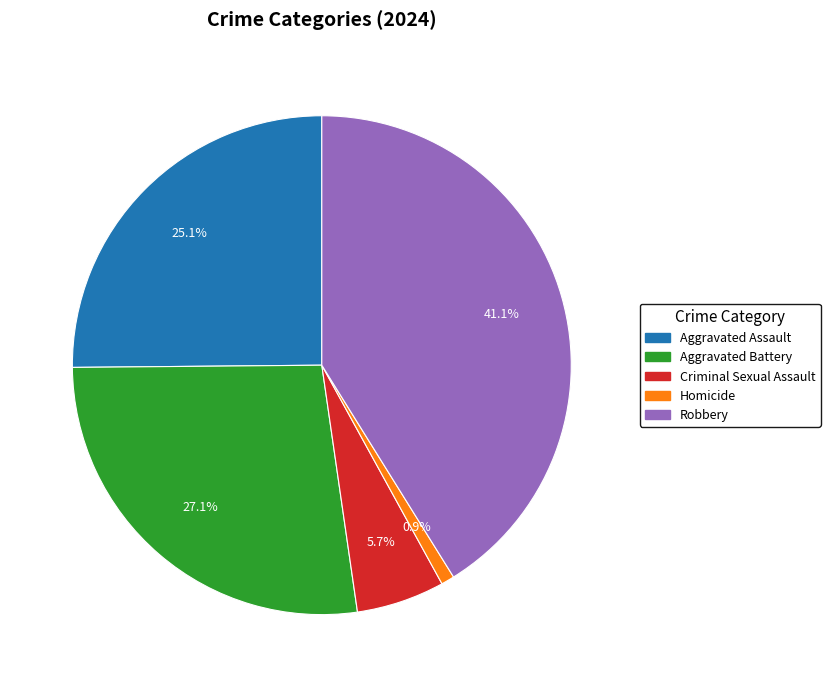

Is it true that Aggravated Assault is 25% of the pie?

True